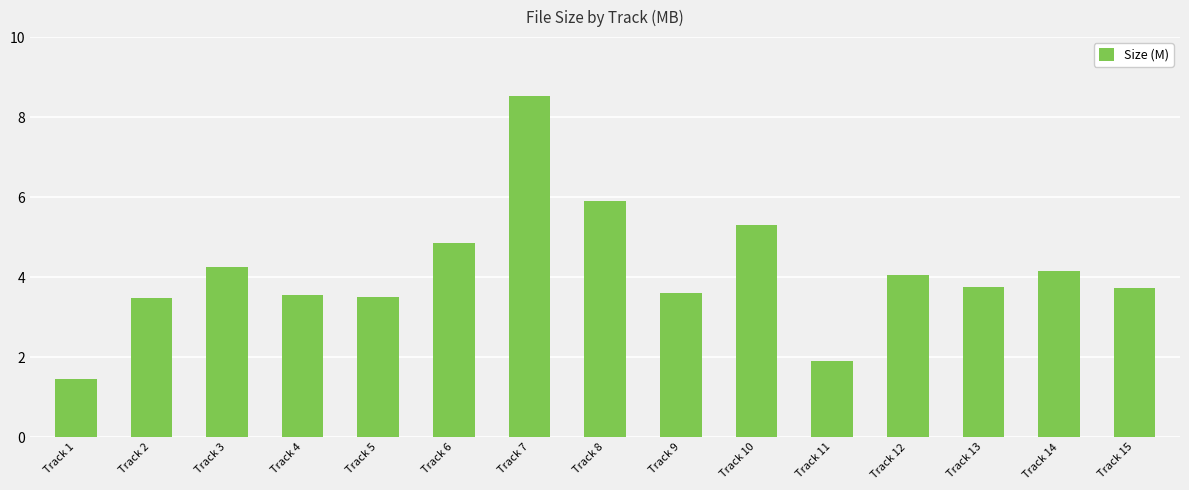

What is the greatest value displayed?

8.5